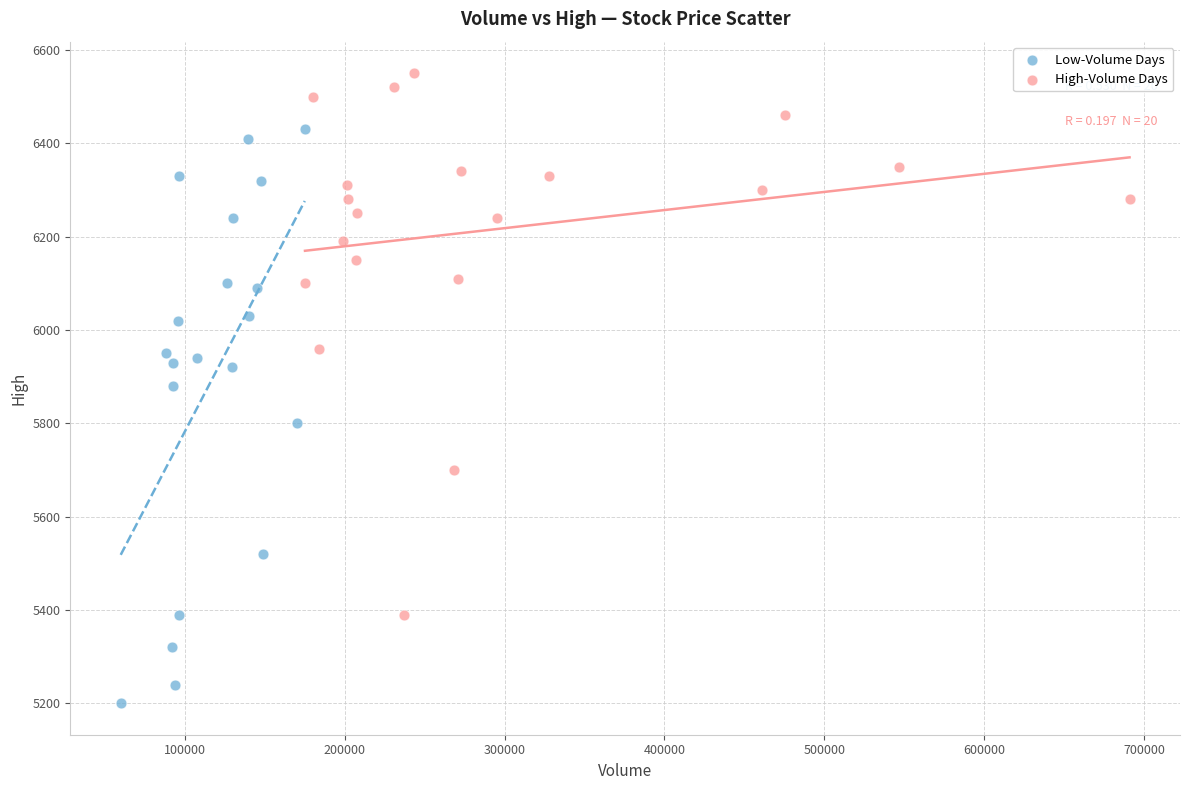

Which series has the largest Y range (max minus min)?

Low-Volume Days